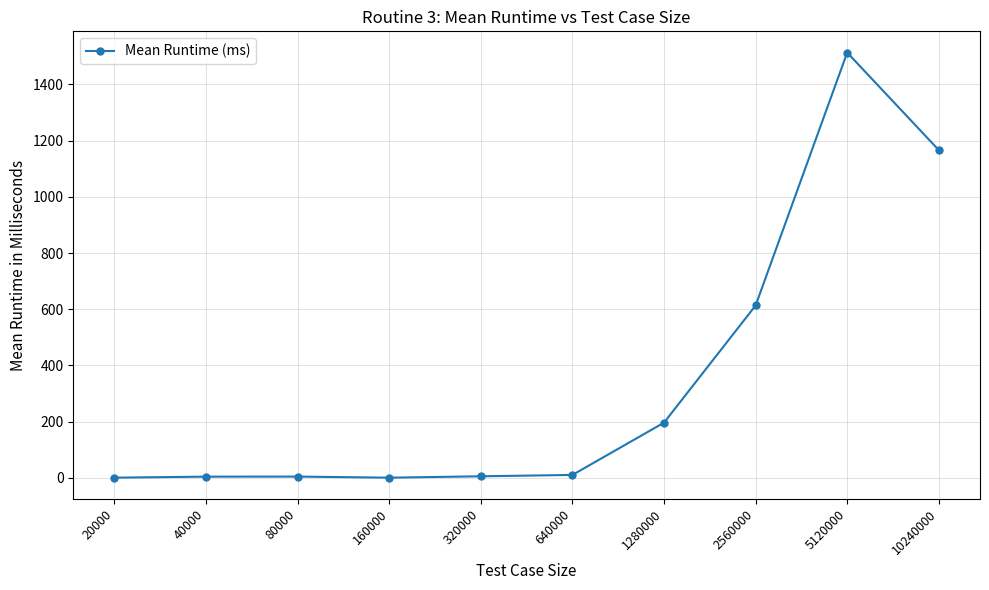

What is the minimum value shown in the chart?

0.6